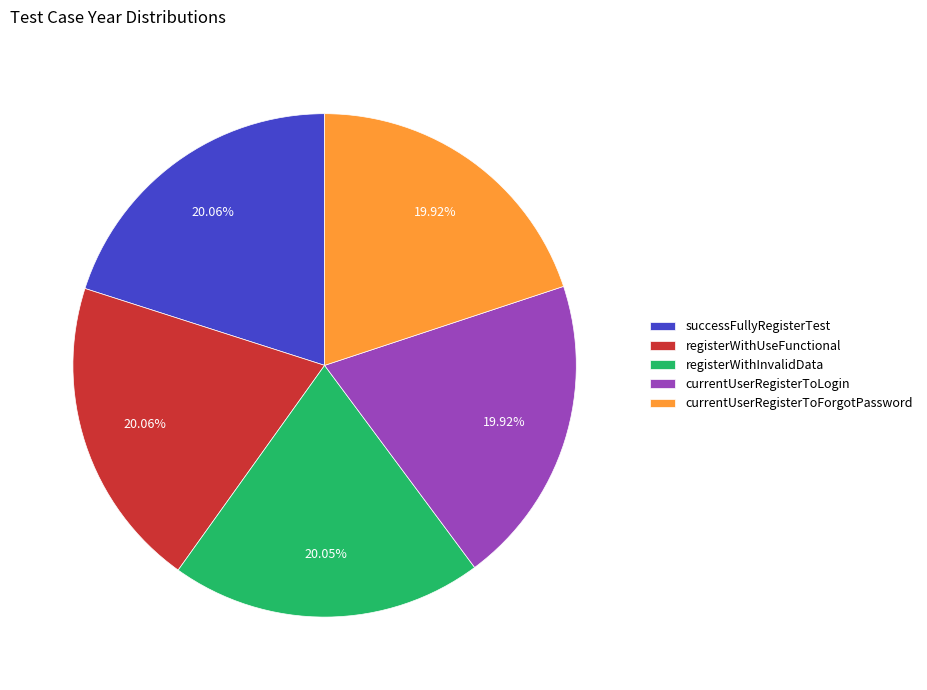

Combined, do successFullyRegisterTest and currentUserRegisterToLogin account for over 50%?

No